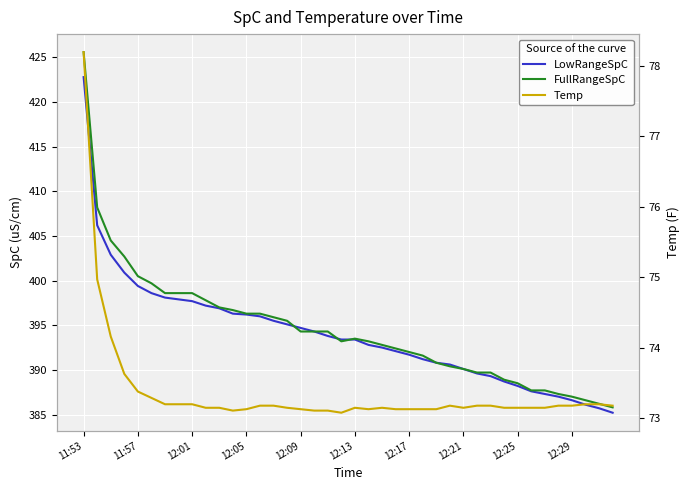

What is the maximum value for LowRangeSpC?

422.8